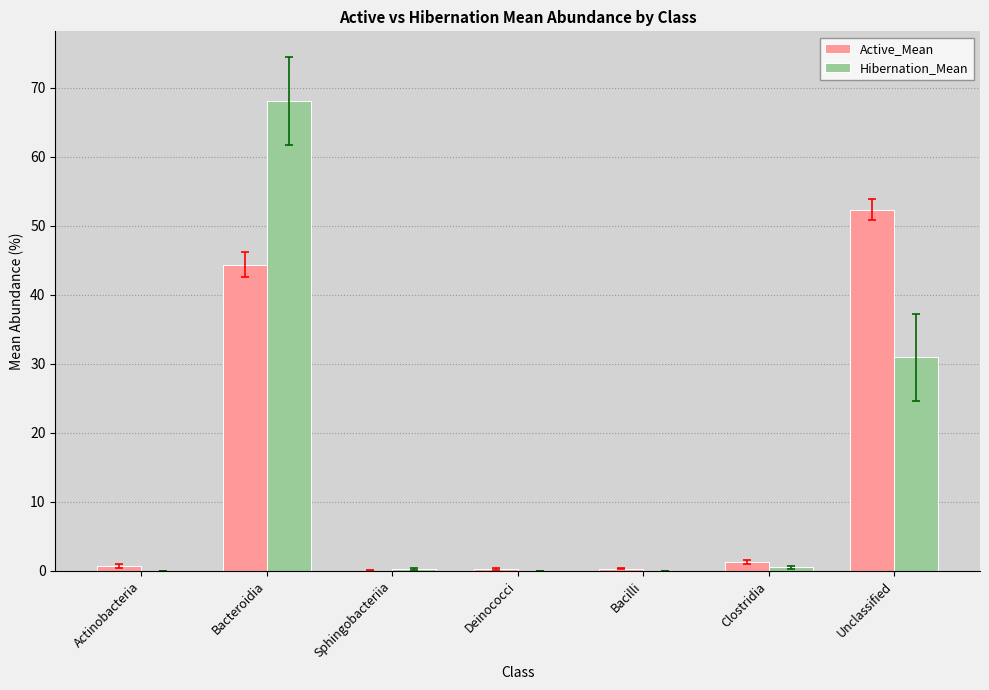

How many groups of bars are there?

7